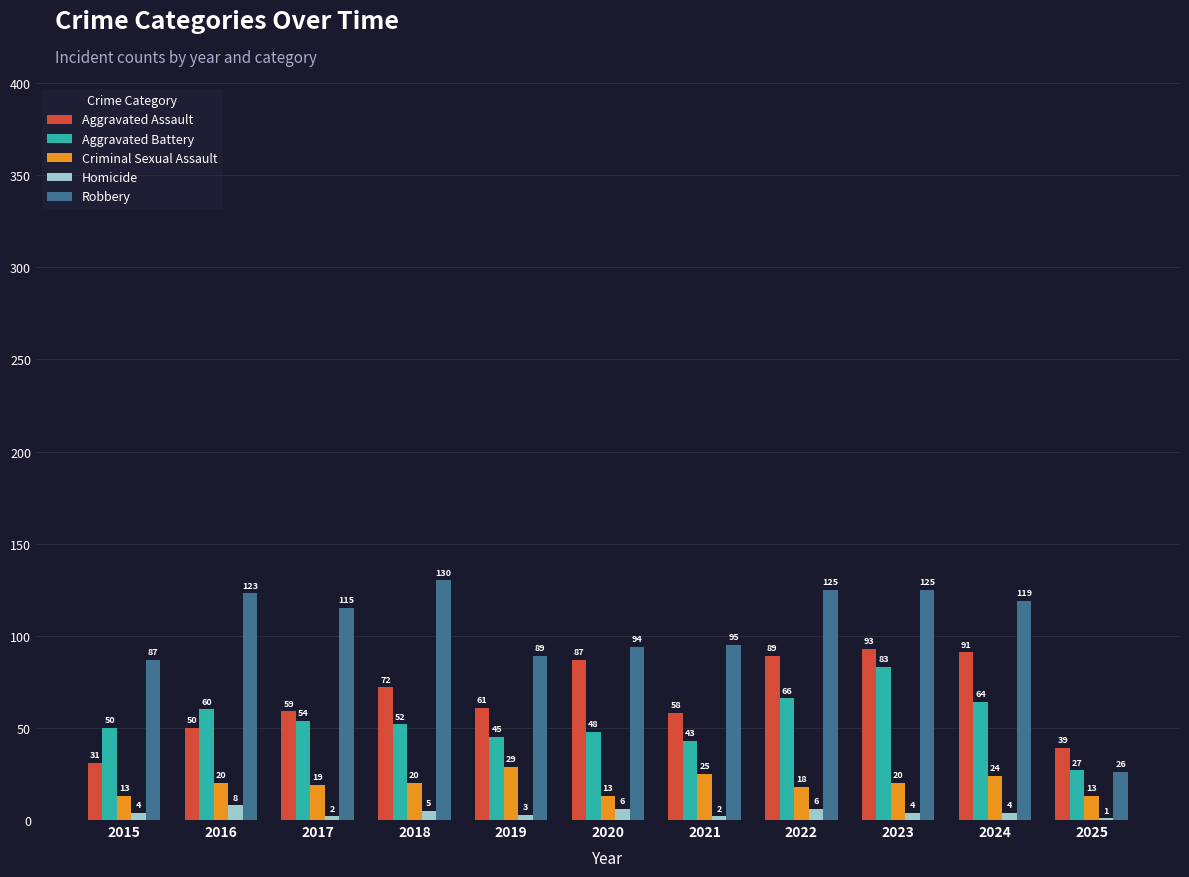

How many series are shown in this chart?

5